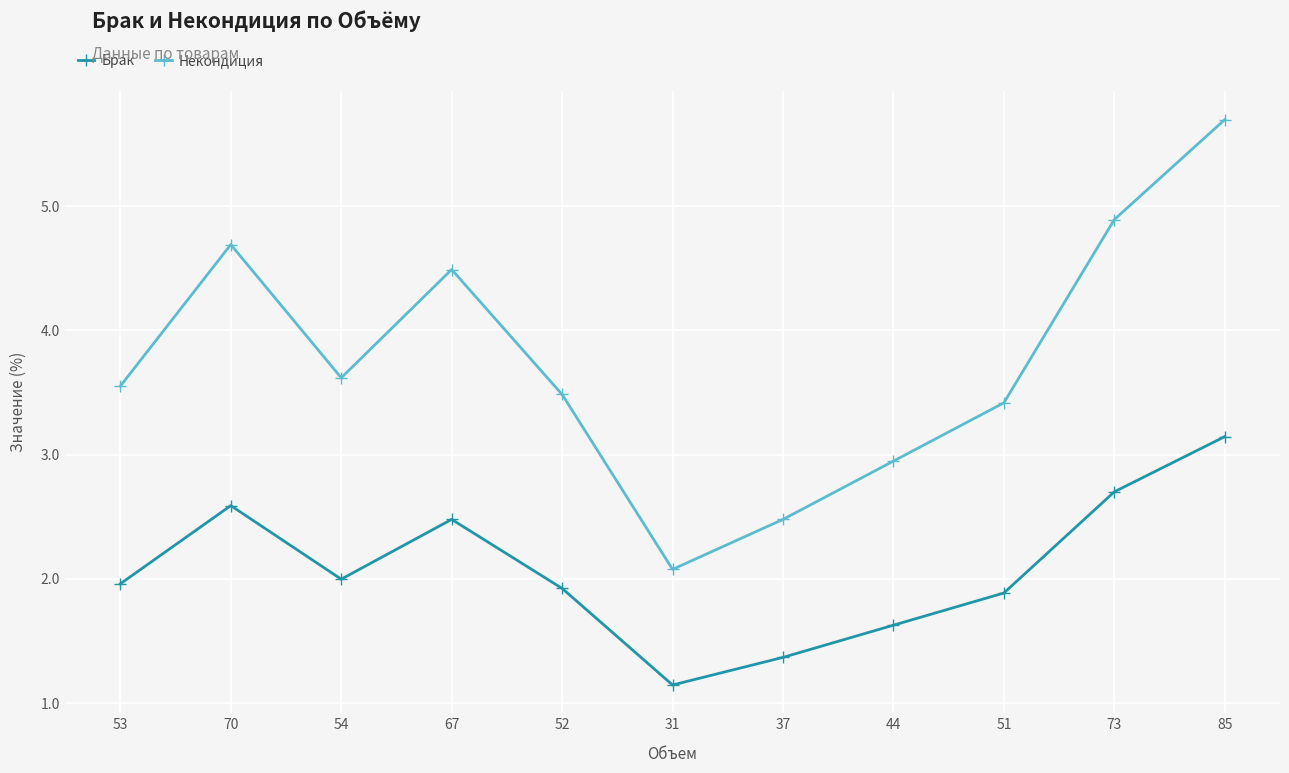

What is the sum of all Брак values?

22.8